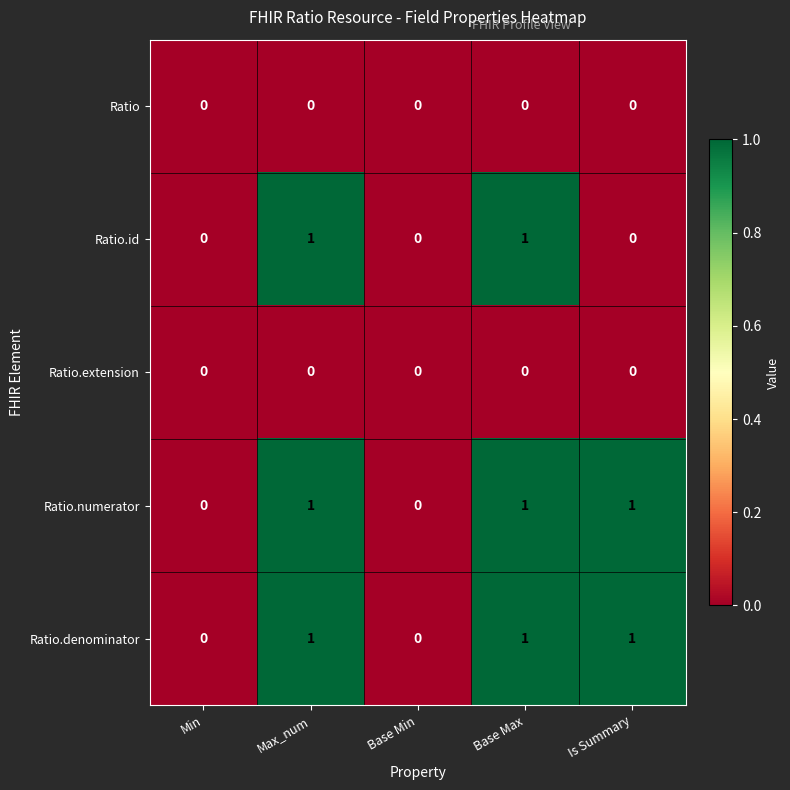

Is it true that Ratio.extension equals 0 at Max_num?

True